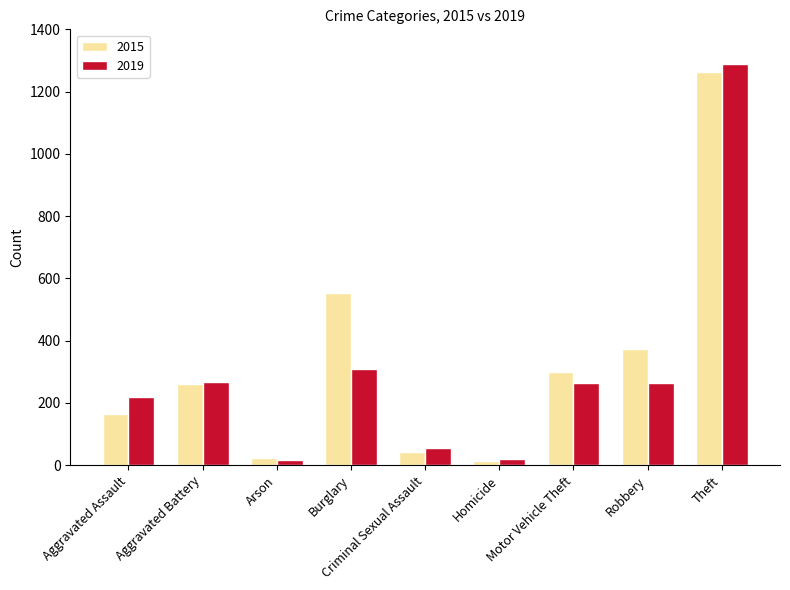

What is the difference between the second highest and minimum values in the 2019 series?

292